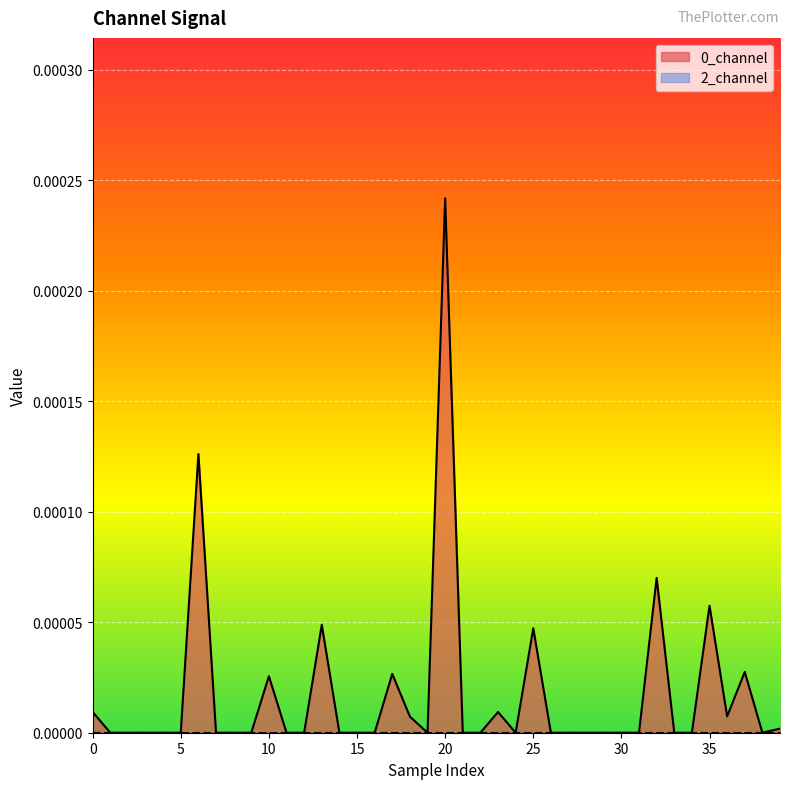

How many points are higher than both their immediate neighbors (excluding endpoints)?

10